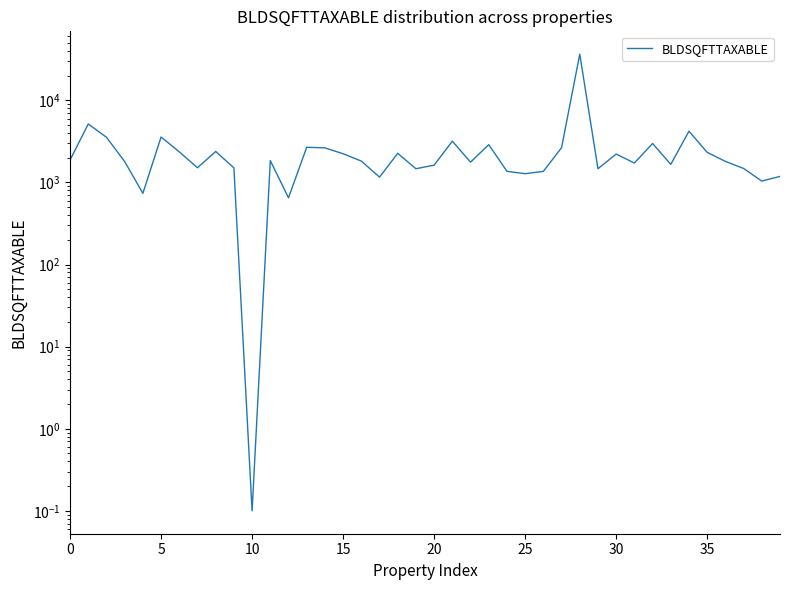

What is the label of the 23rd point from the left?

22